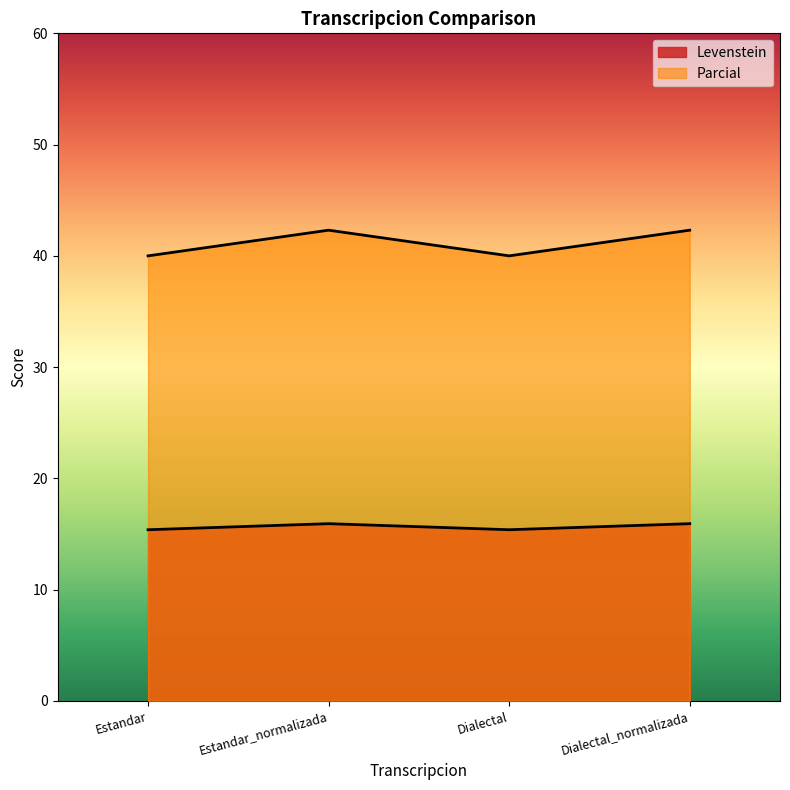

Between Dialectal_normalizada and Estandar, which is larger?

Dialectal_normalizada